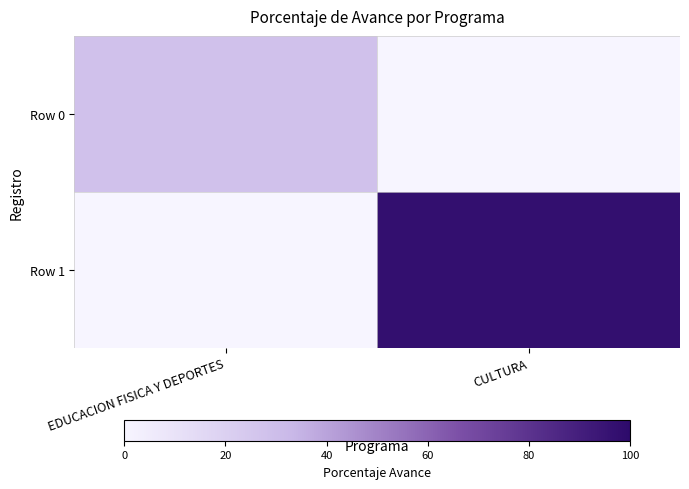

Which series has the largest range (max minus min)?

Row 1